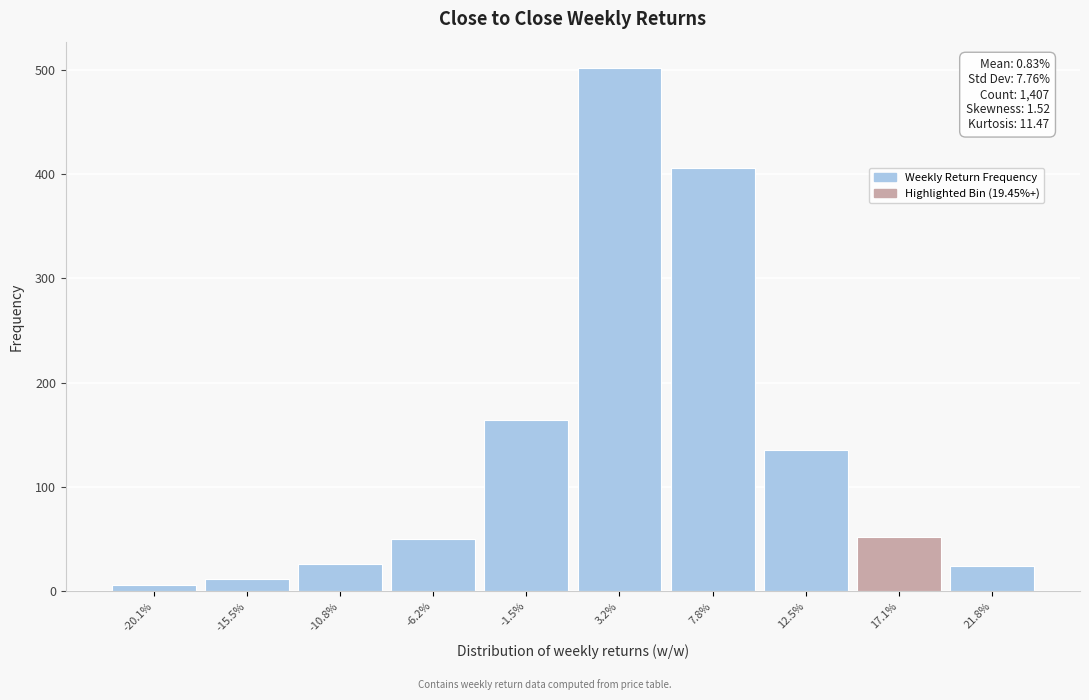

What is the average value?

138